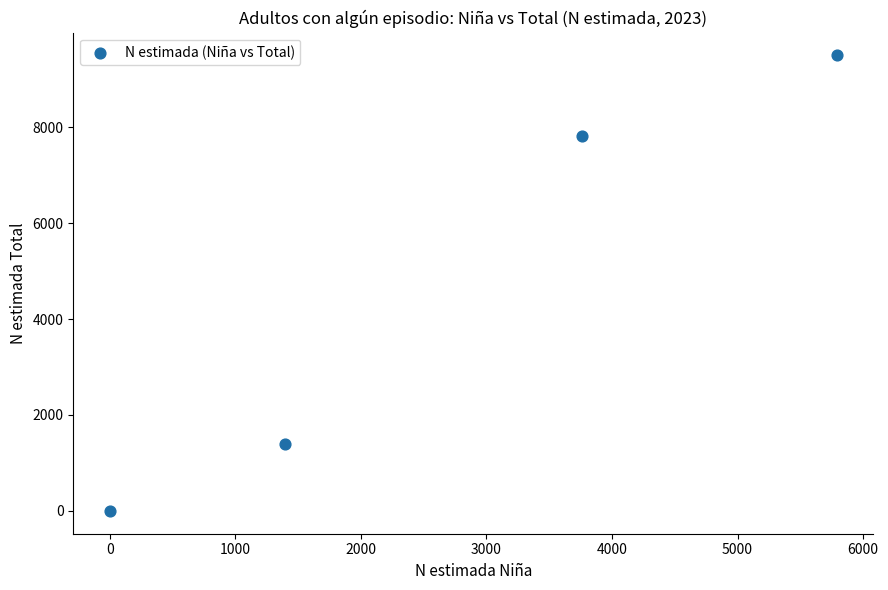

What Y value in the scatter plot is closest to 4747?

7808